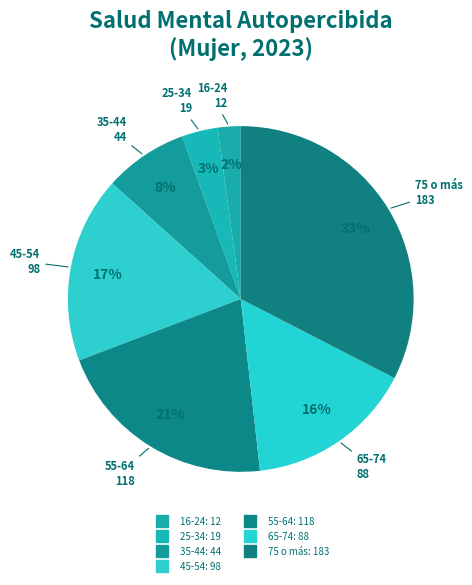

Between 35-44 and 16-24, which is larger?

35-44